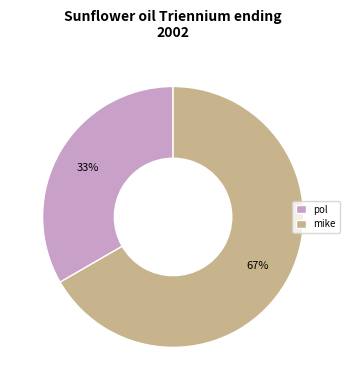

To the nearest percent, what portion does mike represent?

67%